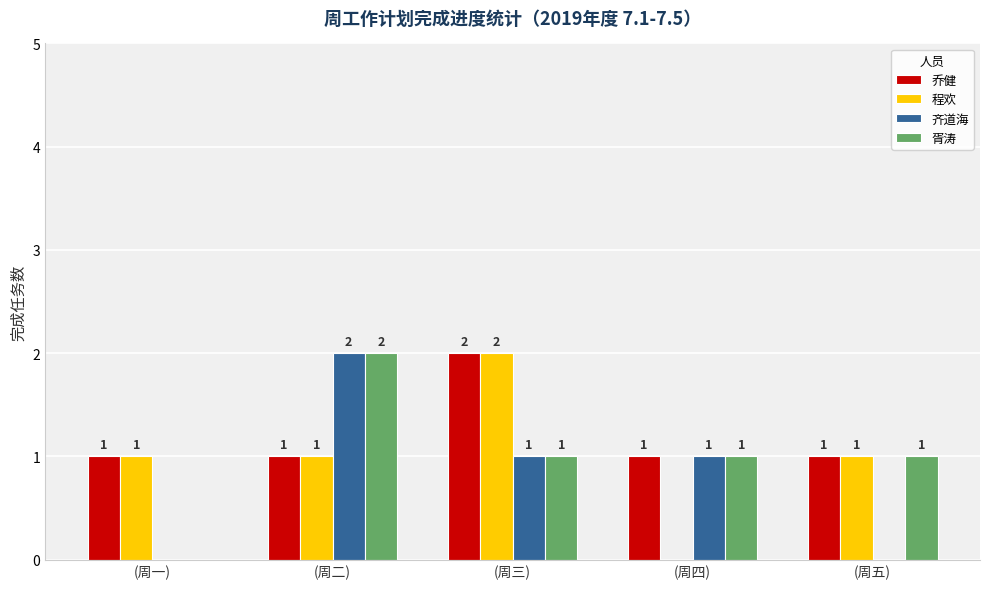

The 程欢 series shows 0 at (周二). True or false?

False